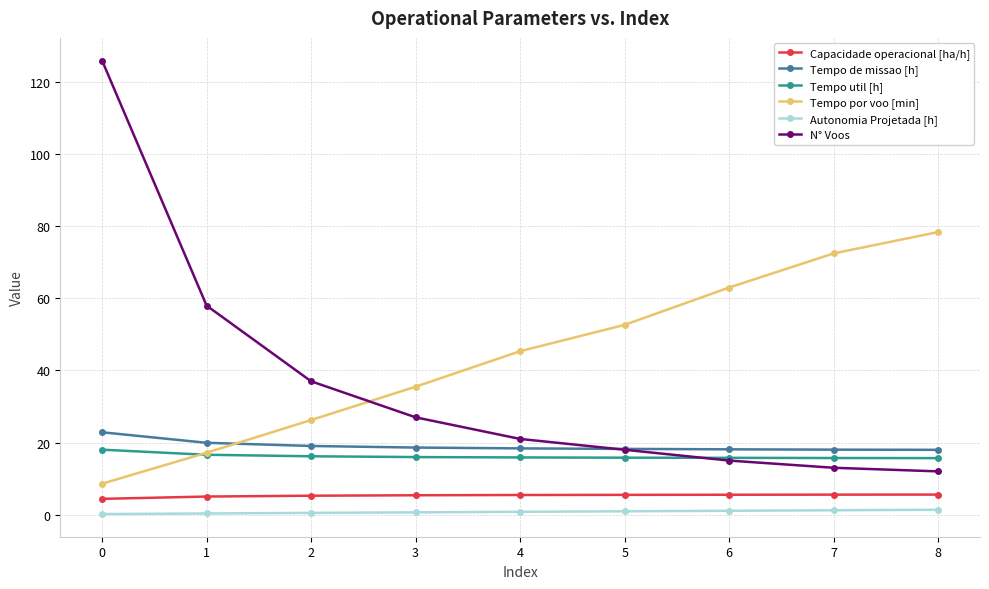

The N° Voos series shows 21.0 at 4. True or false?

True